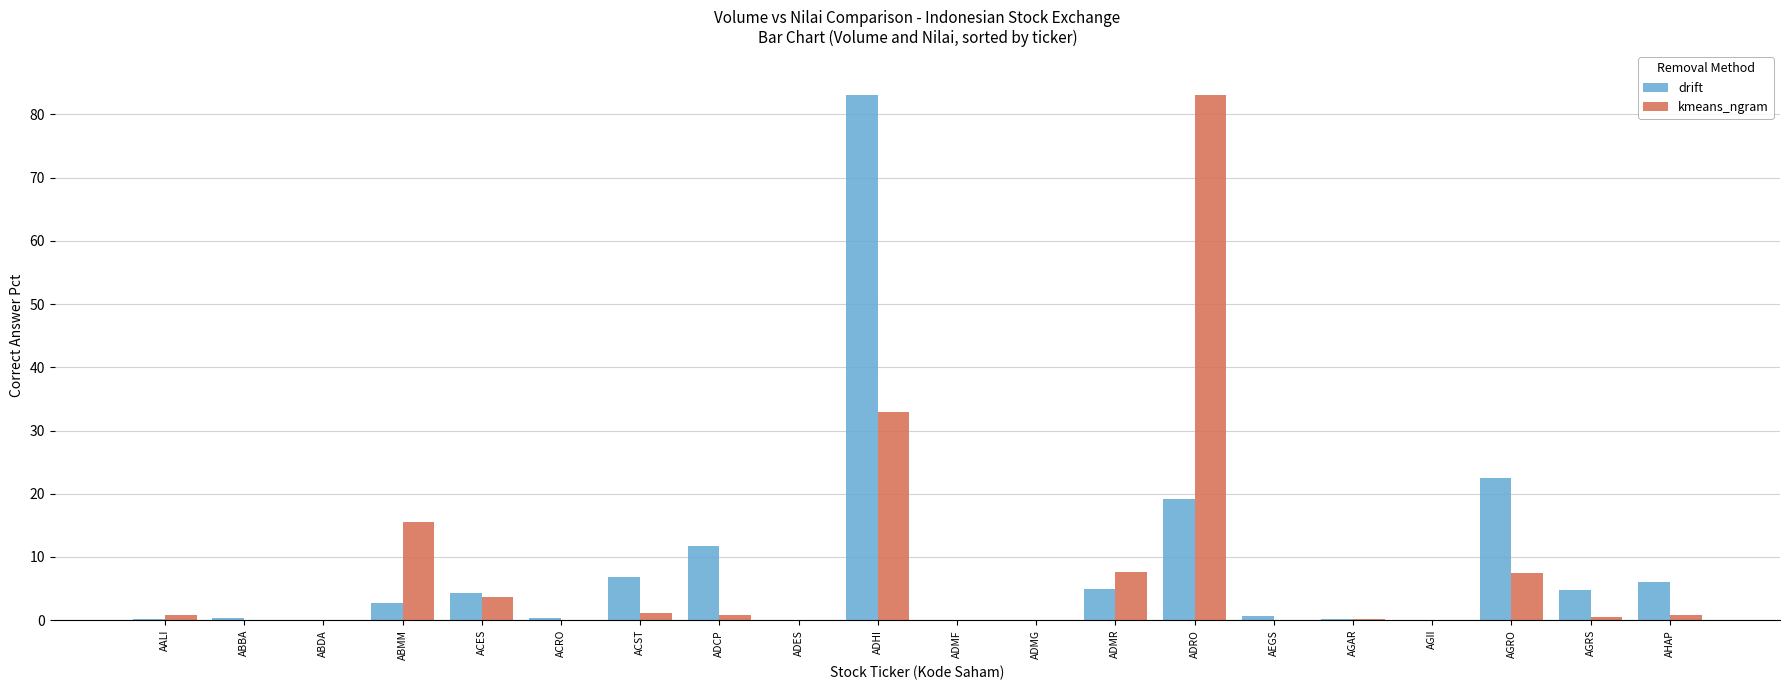

At which label is drift closest to 41?

AGRO